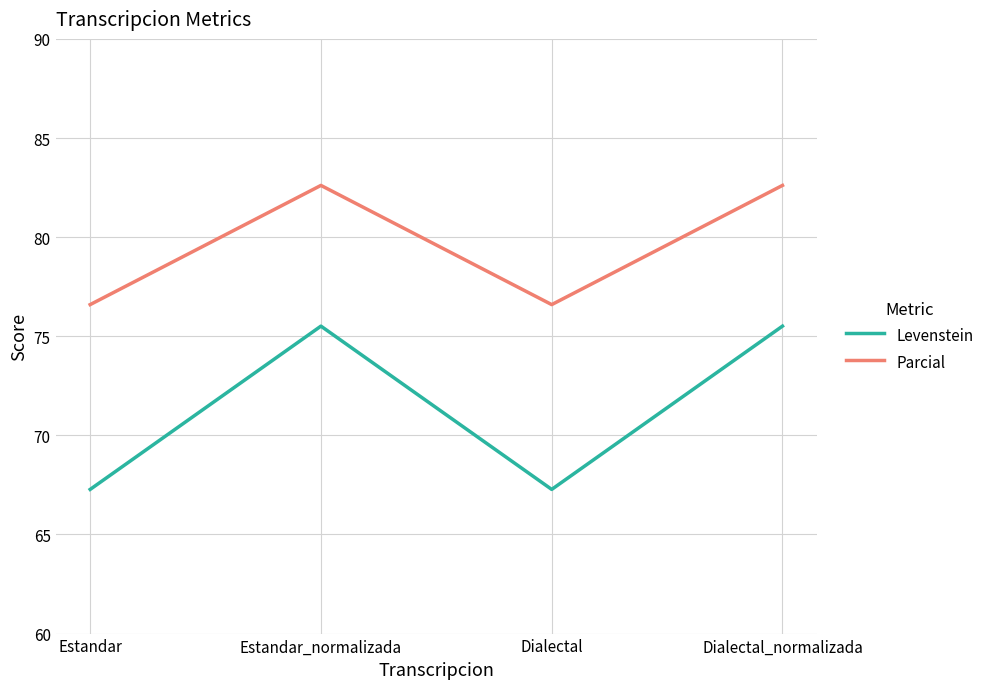

What is the difference between the maximum and minimum values in the Parcial series?

6.0